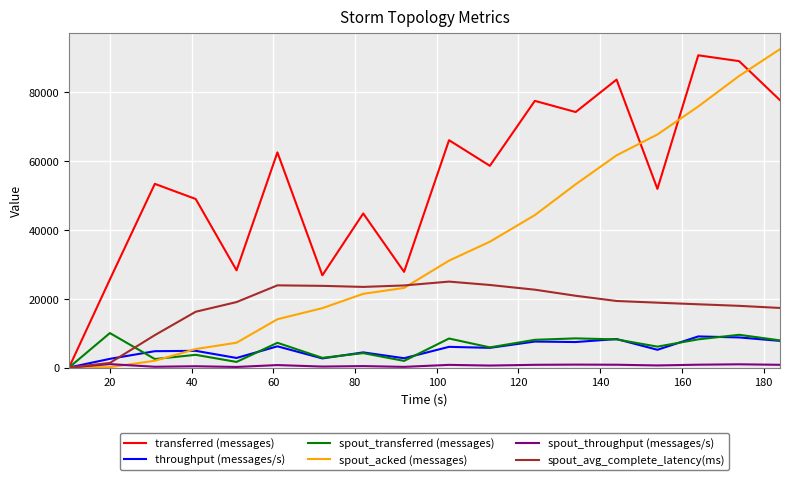

What is the maximum value shown in the chart?

92460.0